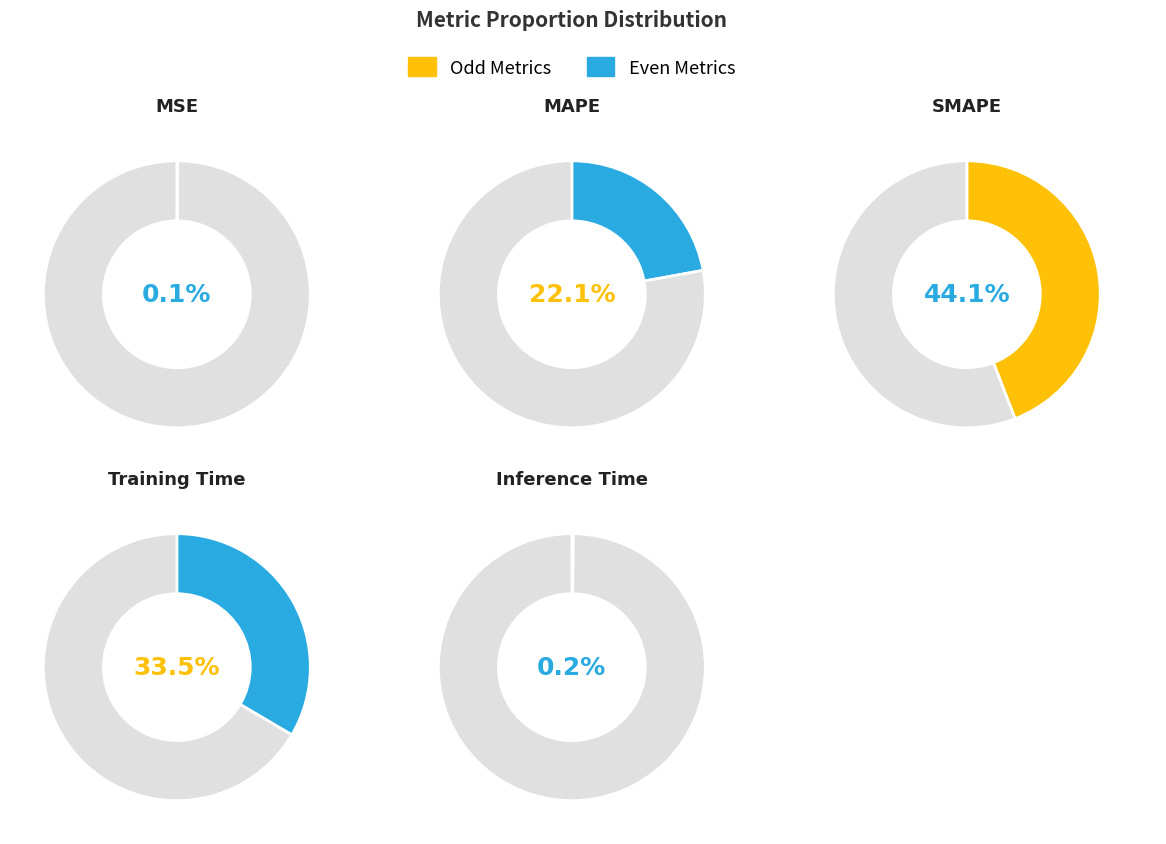

How many slices are in this pie chart?

5